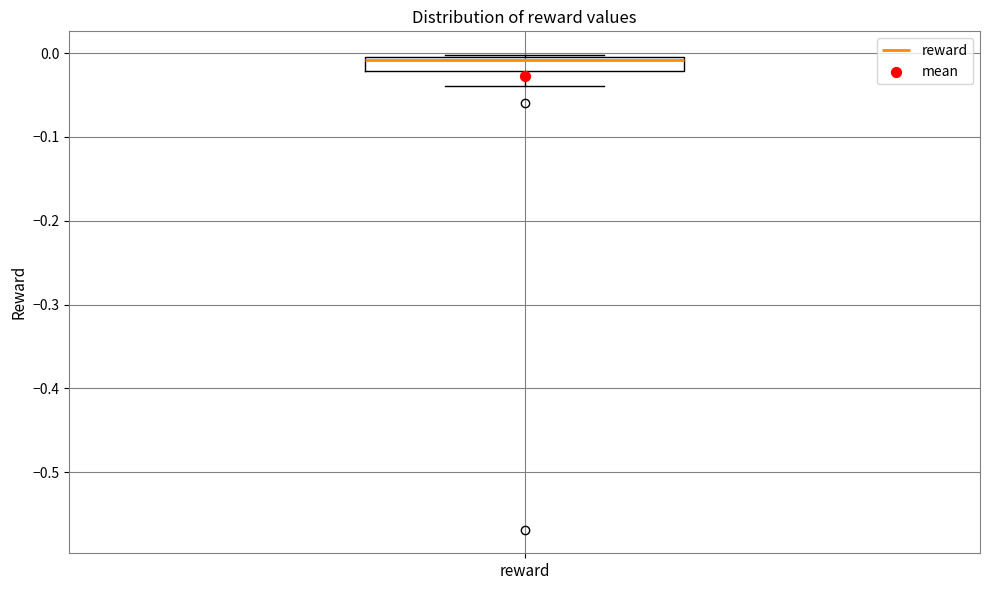

Transcribe this box plot: give where the median line is, the range the box spans, and where the two whiskers end, as read against the y-axis. The values are not printed on the chart, so give them approximately, as read against the axis.

median -0.01, box -0.02 to 0.00, whiskers -0.04 to 0.00